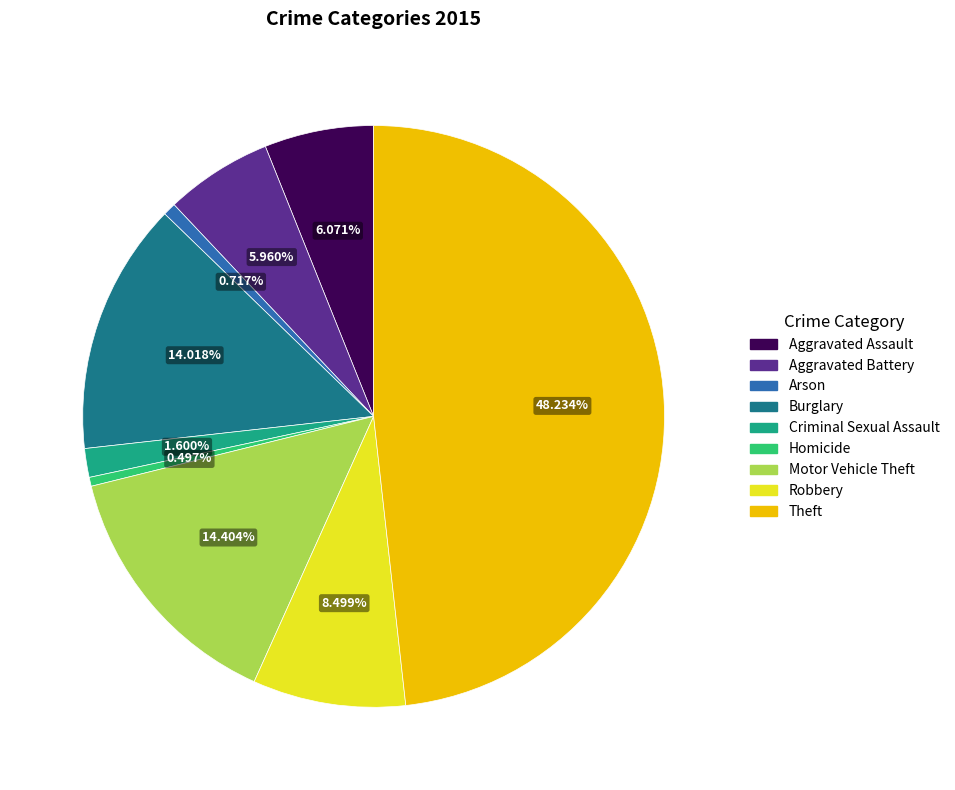

Is Arson the majority of the pie?

No